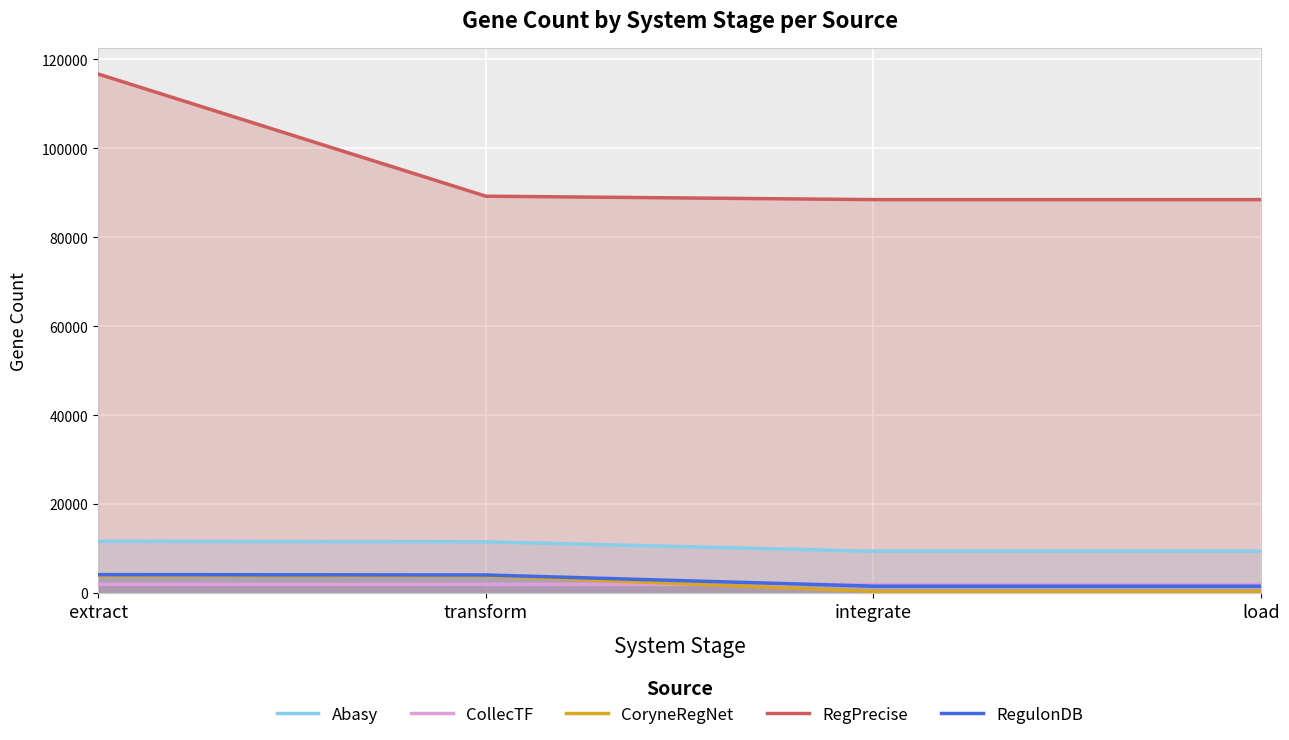

What is the difference between the second highest and minimum values in the RegPrecise series?

768